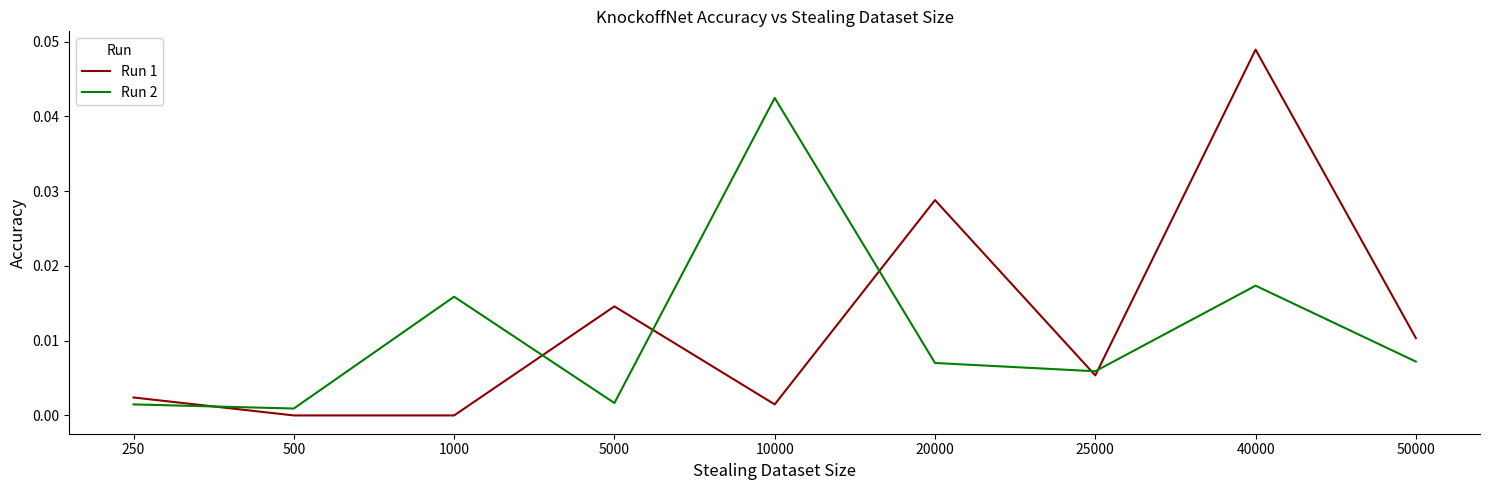

After their last crossing, which series has the higher values: Run 2 or Run 1?

Run 1